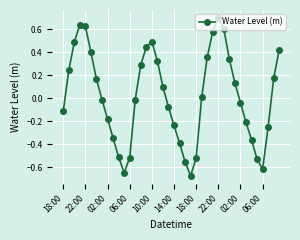

What is the difference between the maximum and minimum values?

1.4